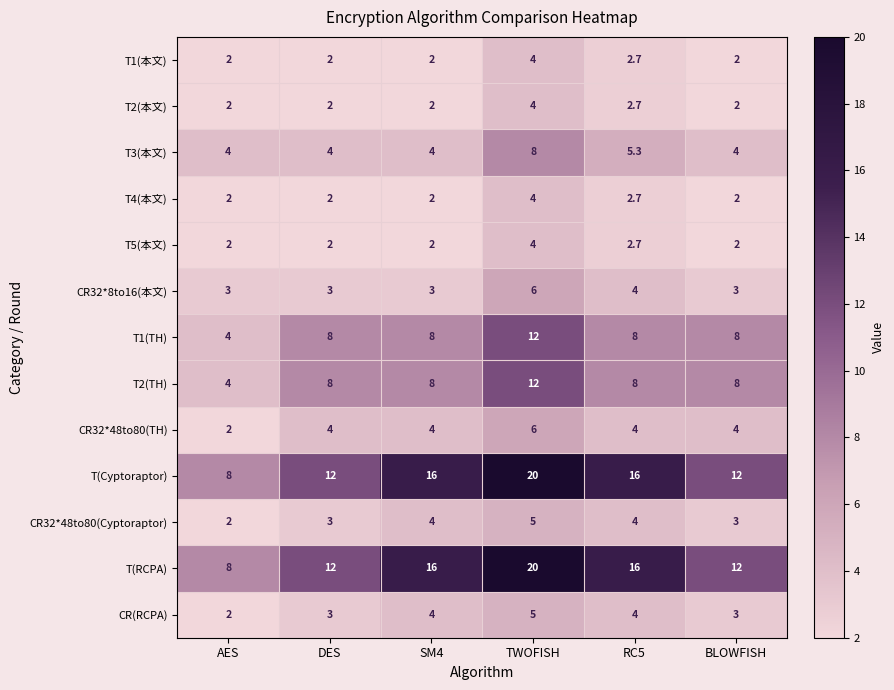

What is the difference between the T5(本文) values at BLOWFISH and TWOFISH?

2.0